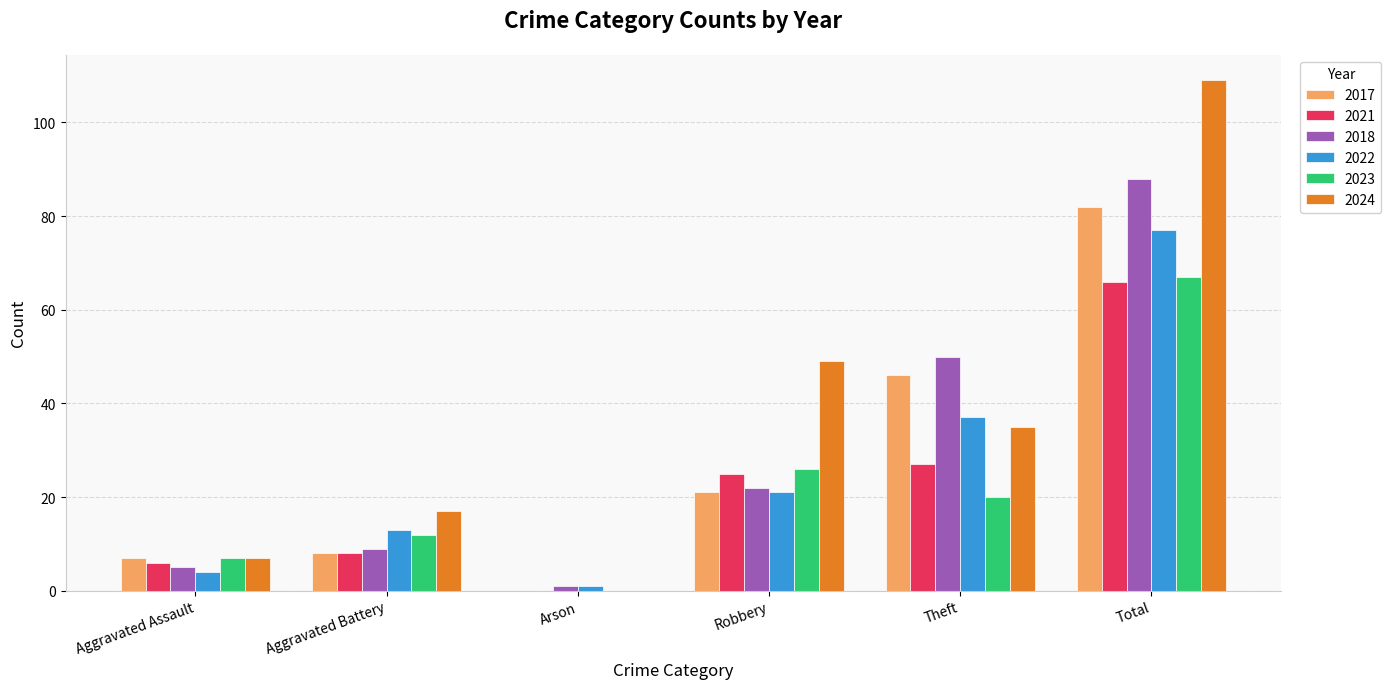

The 2021 series shows 101 at Total. True or false?

False